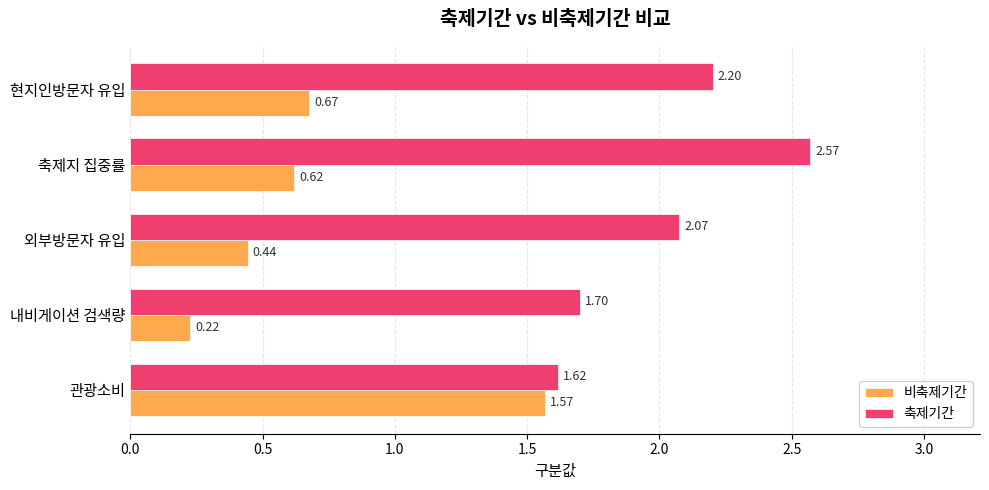

What is the sum of all 축제기간 values?

10.2